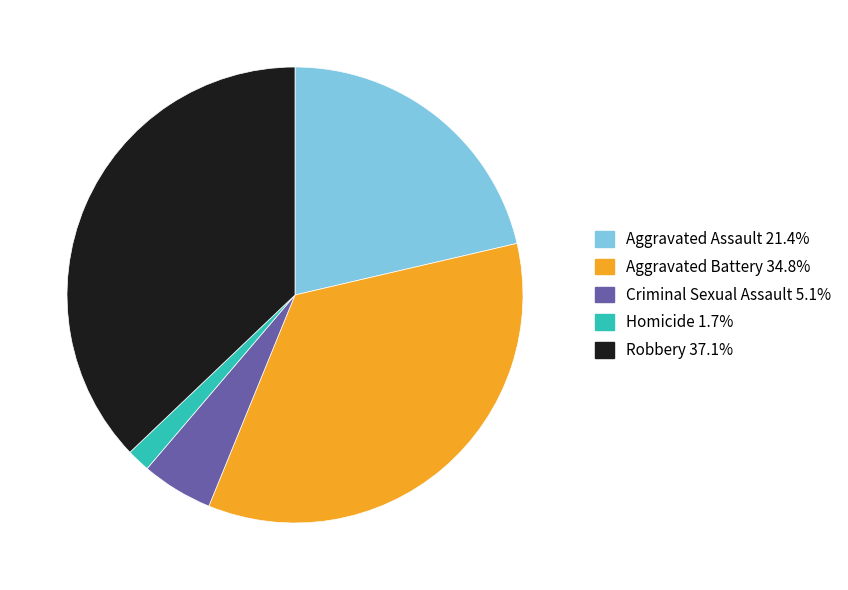

Does any single category account for the majority?

No